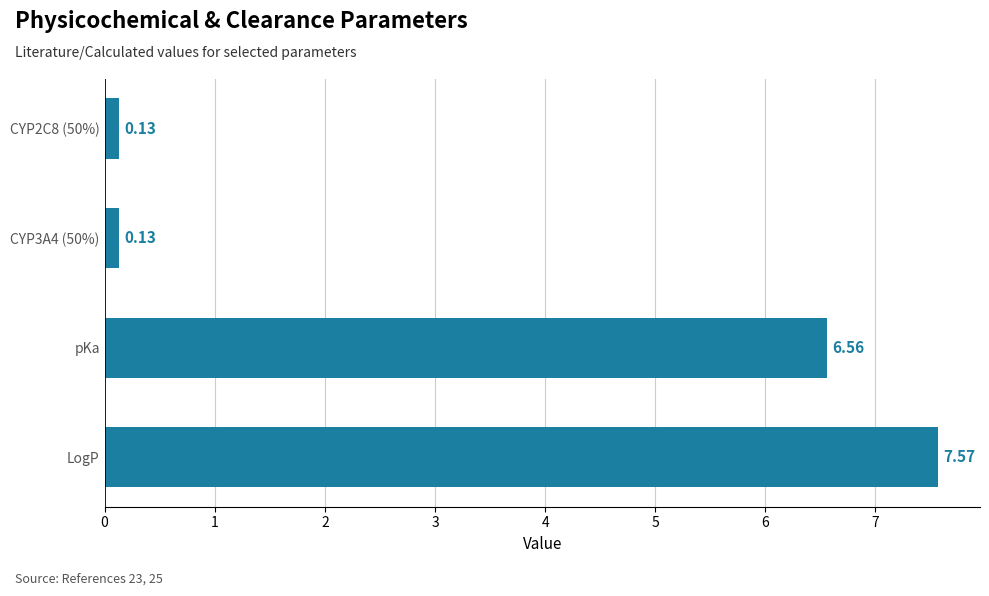

What is the average value?

3.6